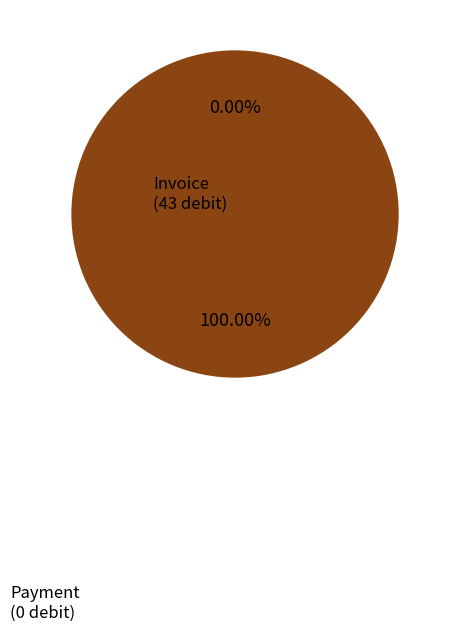

Do Invoice and Payment together represent more than half of the pie?

Yes